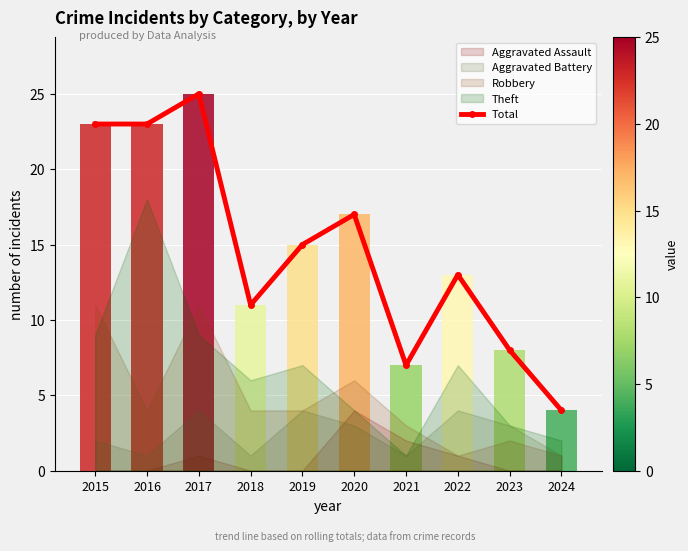

What is the value of the 3rd bar from the left?

25